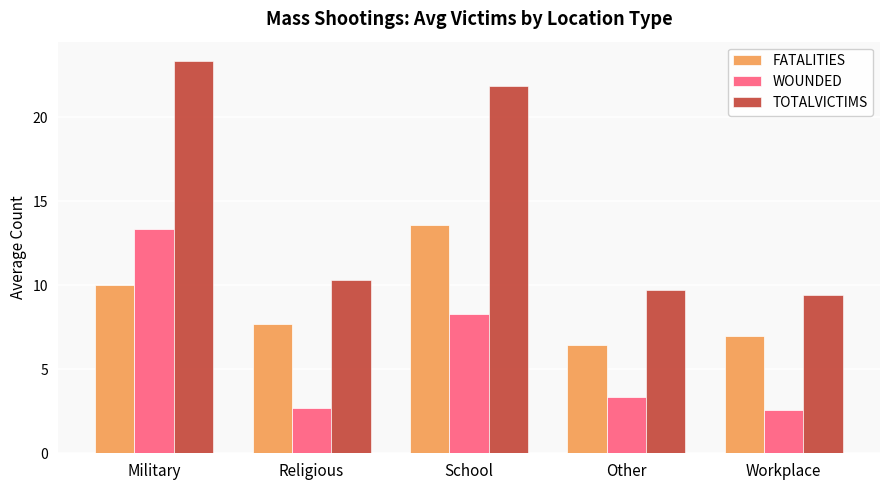

Which series changed the most between Military and School?

WOUNDED